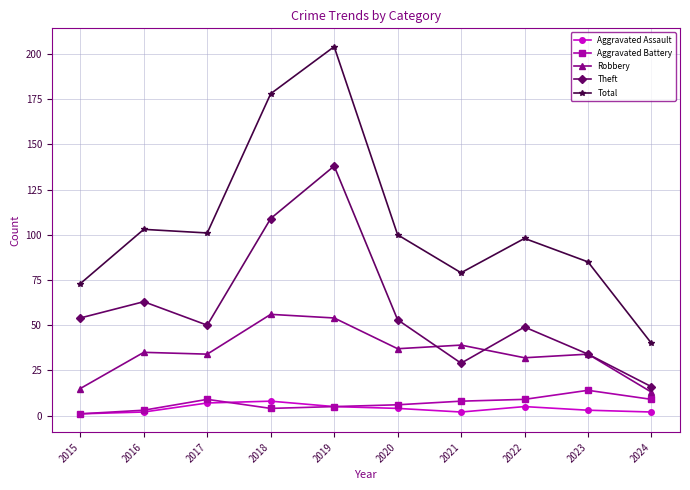

True or false: Theft has more than 0 interior local peaks.

True